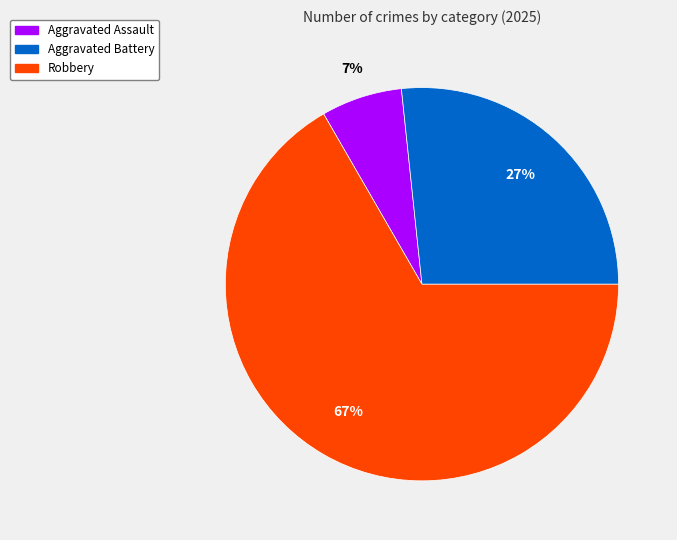

To the nearest percent, what is the average slice percentage?

33%